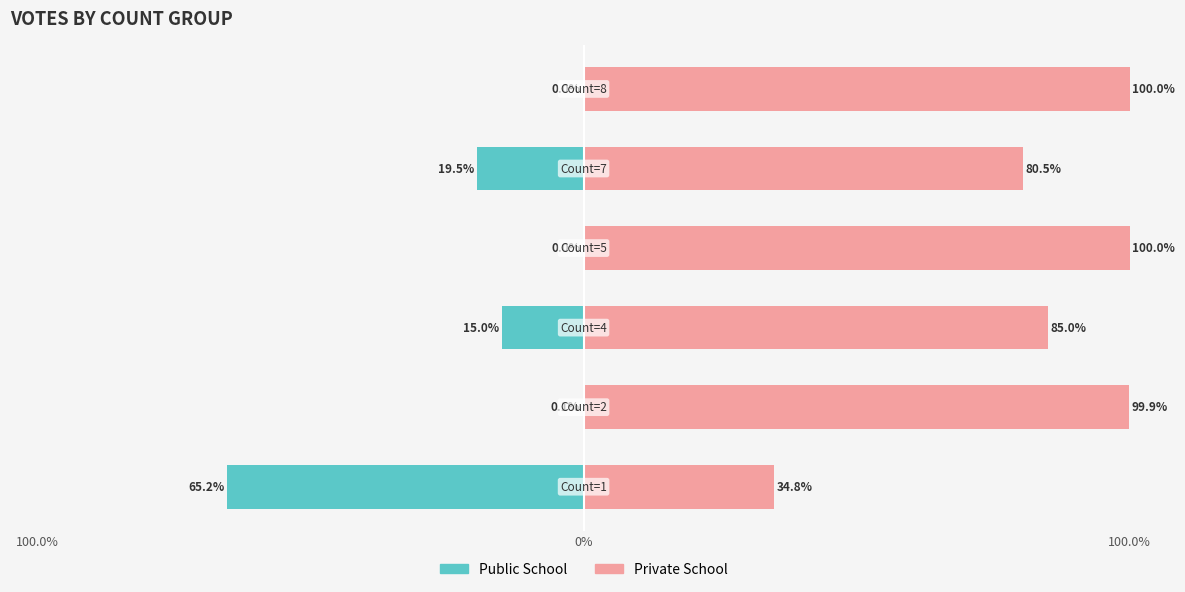

At 100.0%, list the series in order from smallest to largest.

Public School, Private School